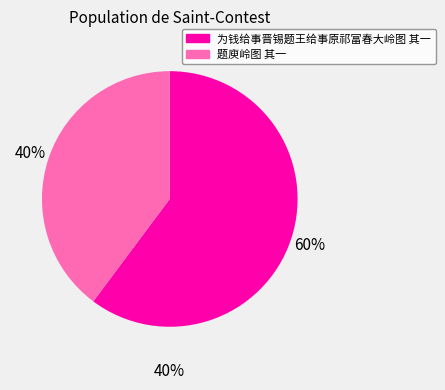

How many segments does this pie chart have?

2